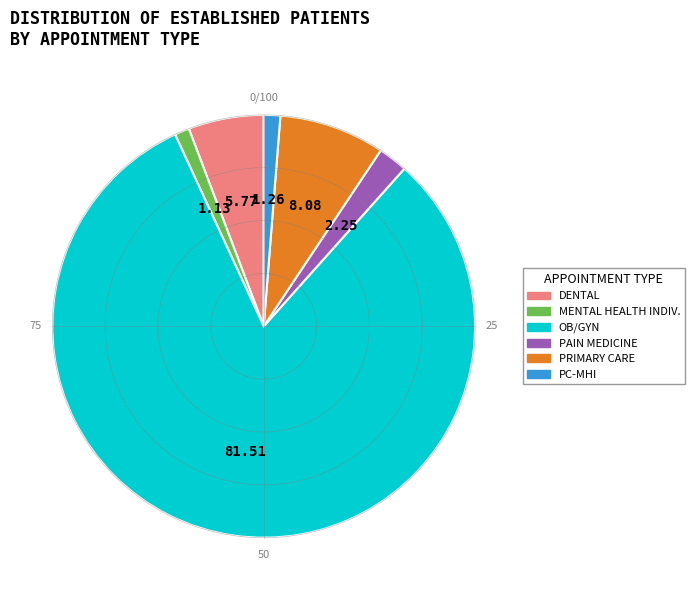

The DENTAL slice represents 6% of the pie. True or false?

True